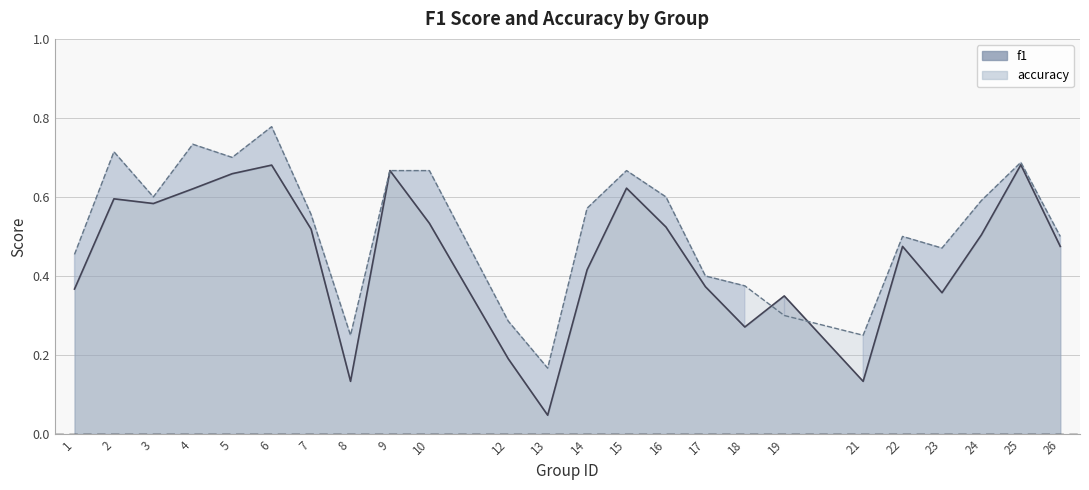

True or false: f1 and accuracy cross at least once.

True